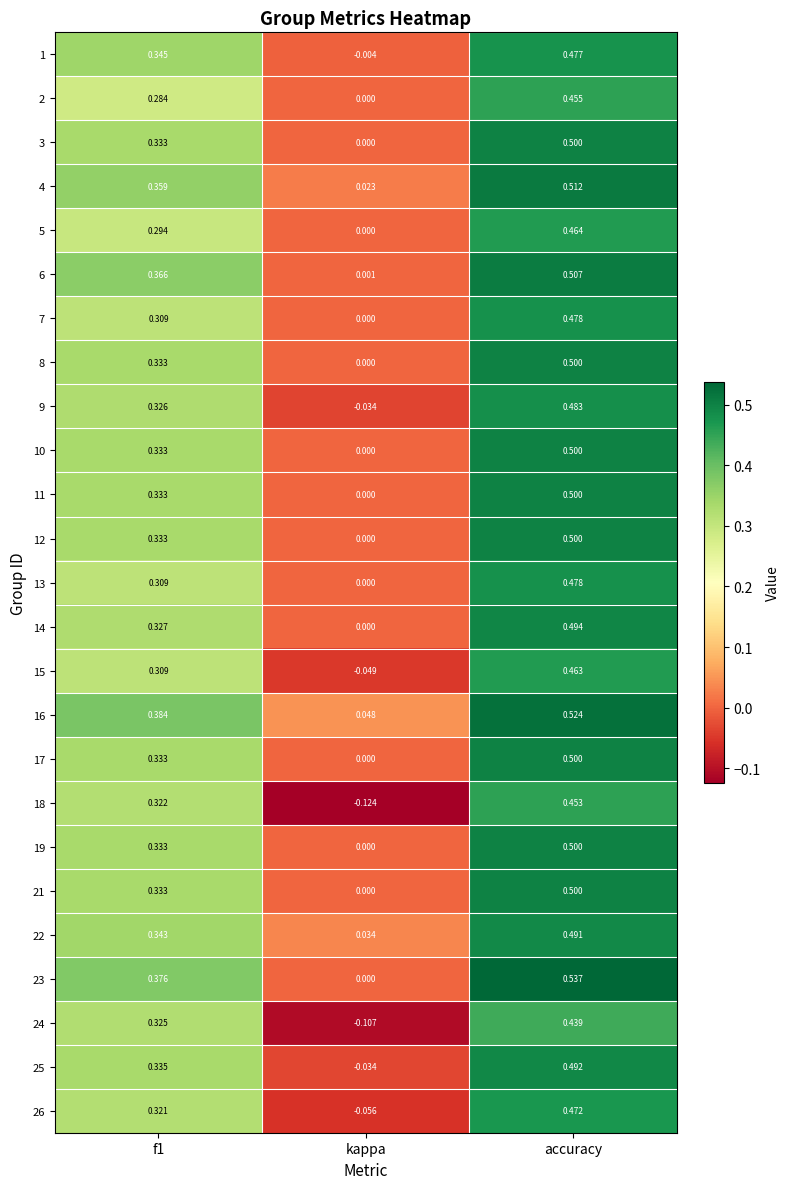

Which category has the highest value in the 14 series?

accuracy